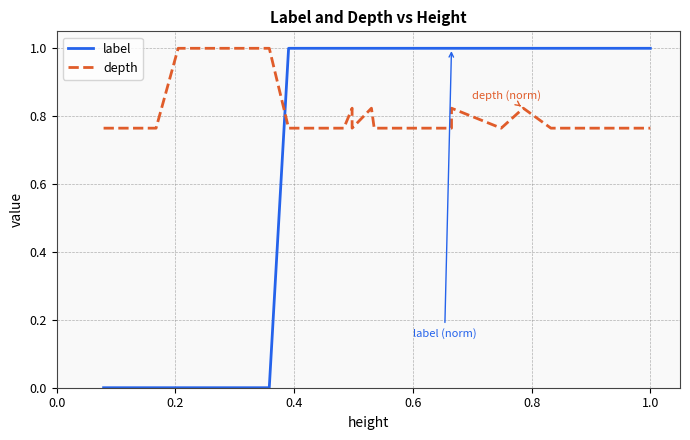

Which series has the widest spread of values?

label